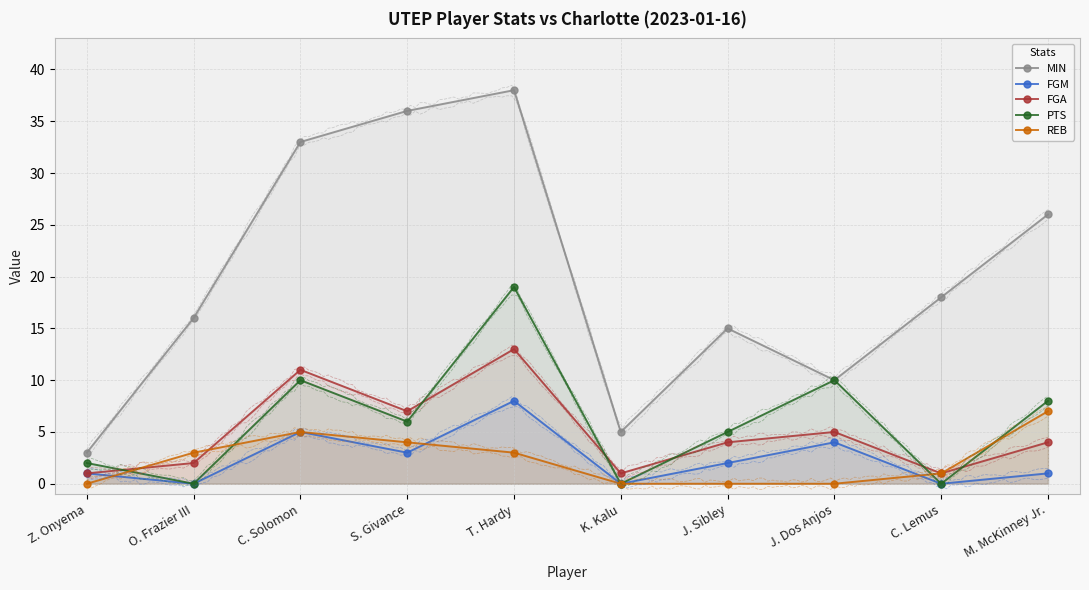

What is the total value across all series at K. Kalu?

6